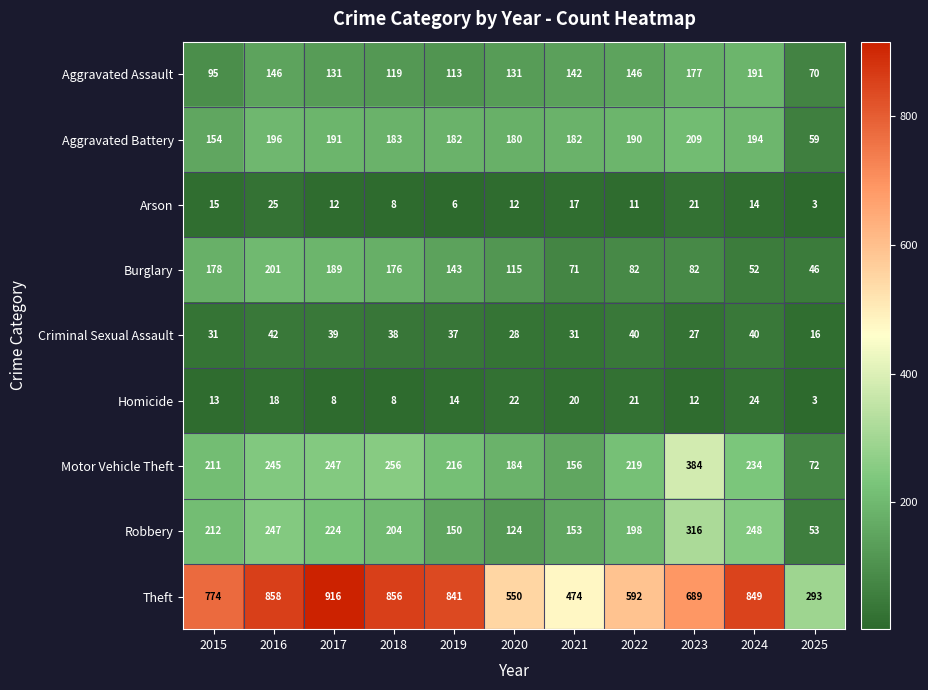

Is it true that Aggravated Battery equals 300 at 2020?

False